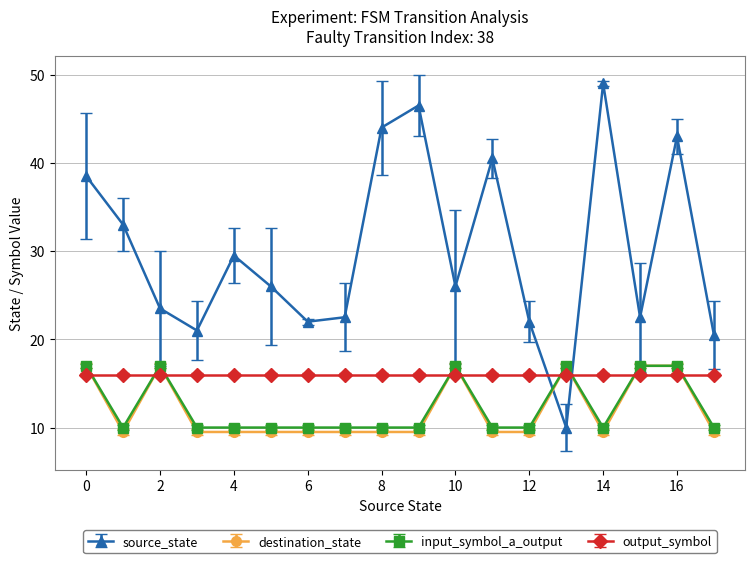

Count the number of data series in this chart.

4